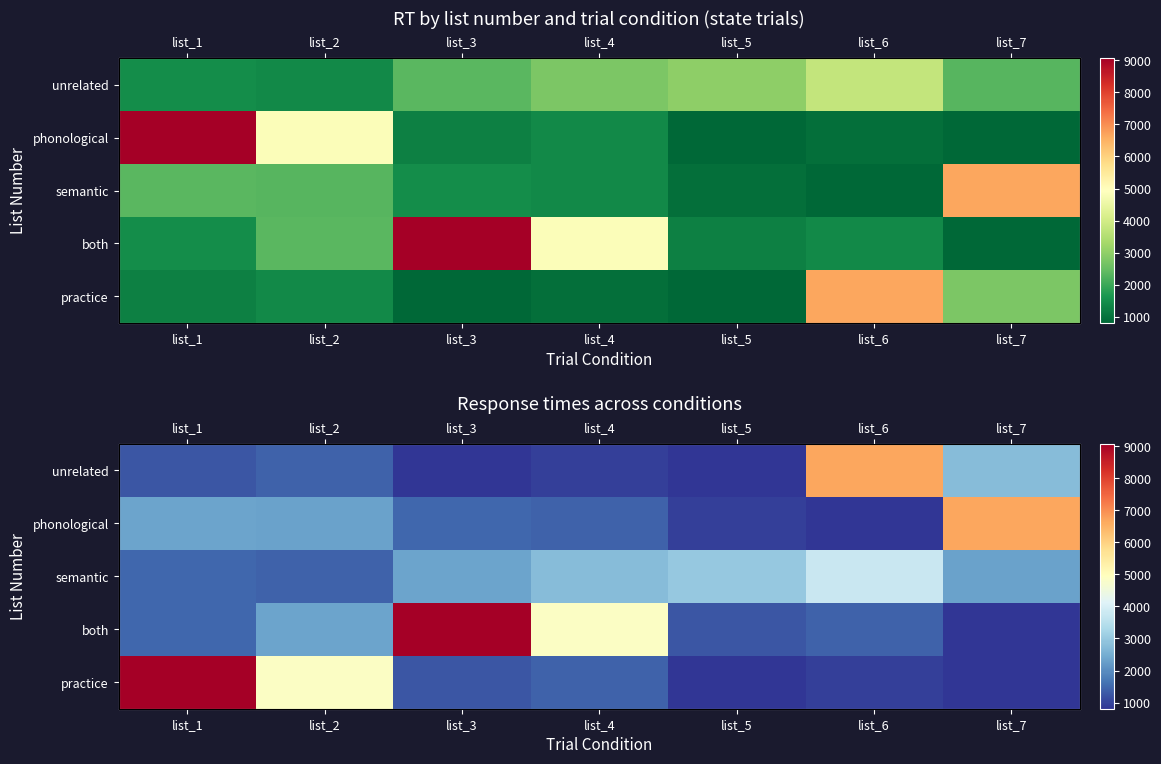

What is the sum of all practice values?

19164